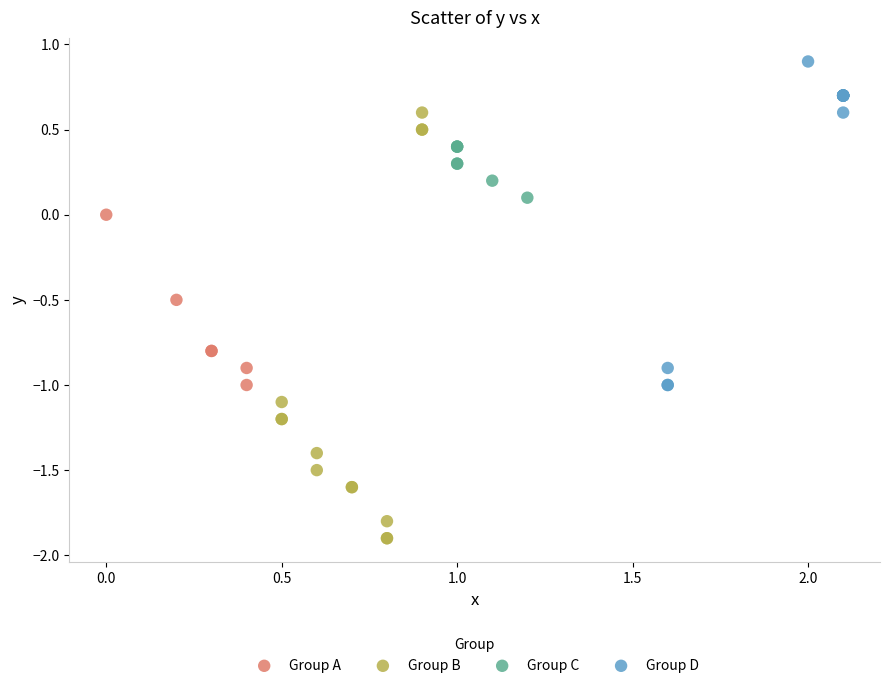

Which series has the largest Y range (max minus min)?

Group B